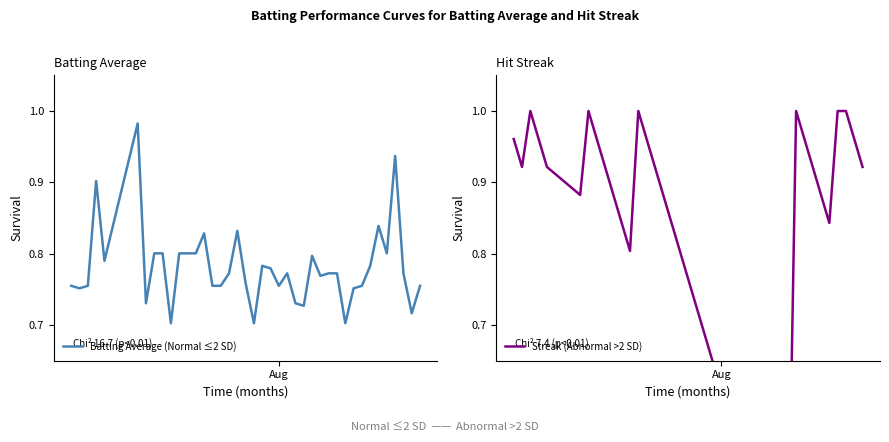

Reading right to left, transcribe all the data shown in this chart.

Batting Average (Normal ≤2 SD): 0.8	0.7	0.8	0.9	0.8	0.8	0.8	0.8	0.8	0.7	0.8	0.8	0.8	0.8	0.7	0.7	0.8	0.8	0.8	0.8	0.7	0.8	0.8	0.8	0.8	0.8	0.8	0.8	0.8	0.8	0.7	0.8	0.8	0.7	1.0	0.8	0.9	0.8	0.8	0.8
Streak (Abnormal >2 SD): 0.9	1.0	1.0	1.0	0.8	0.9	0.9	1.0	1.0	0.3	0.4	0.4	0.5	0.5	0.5	0.5	0.6	0.6	0.6	0.7	0.7	0.8	0.8	0.8	0.9	0.9	1.0	1.0	0.8	0.8	0.9	0.9	1.0	1.0	0.9	0.9	1.0	1.0	0.9	1.0